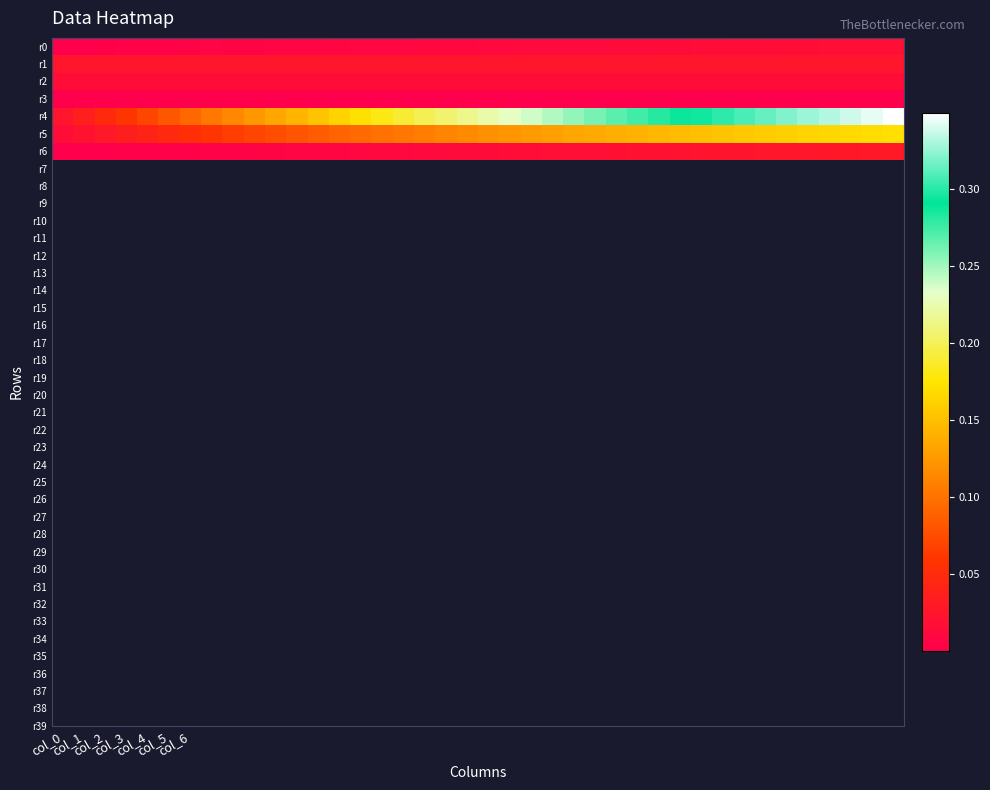

Which series has the widest spread of values?

r4